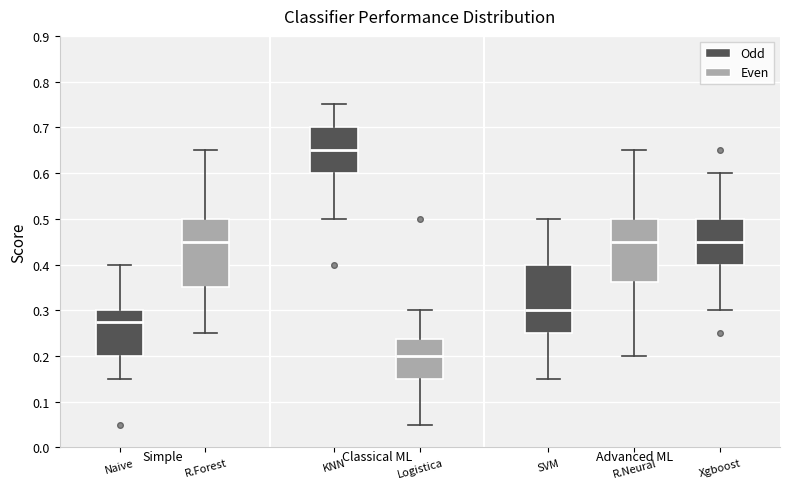

Reading left to right, transcribe this box plot: for each box, give where its median line is, the range the box spans, and where its two whiskers end, as read against the y-axis. The values are not printed on the chart, so give them approximately, as read against the axis.

Naive: median 0.28, box 0.20 to 0.30, whiskers 0.15 to 0.40
R.Forest: median 0.45, box 0.35 to 0.50, whiskers 0.25 to 0.65
KNN: median 0.65, box 0.60 to 0.70, whiskers 0.50 to 0.75
Logistica: median 0.20, box 0.15 to 0.24, whiskers 0.05 to 0.30
SVM: median 0.30, box 0.25 to 0.40, whiskers 0.15 to 0.50
R.Neural: median 0.45, box 0.36 to 0.50, whiskers 0.20 to 0.65
Xgboost: median 0.45, box 0.40 to 0.50, whiskers 0.30 to 0.60